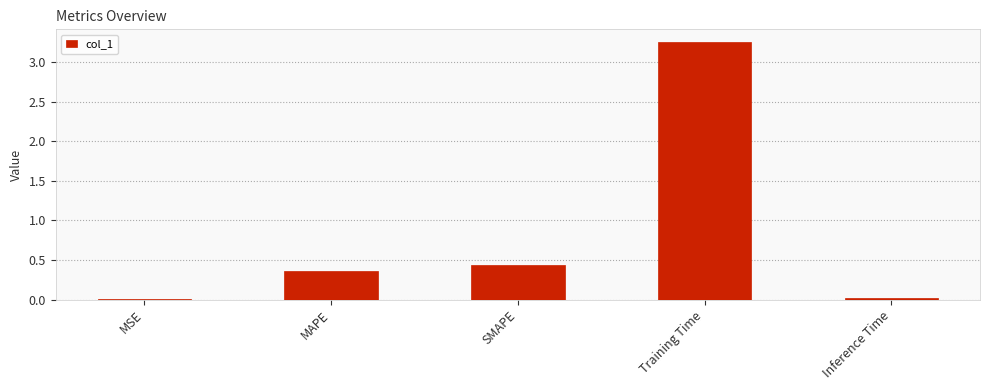

What is the sum of the values at Training Time and SMAPE?

3.7